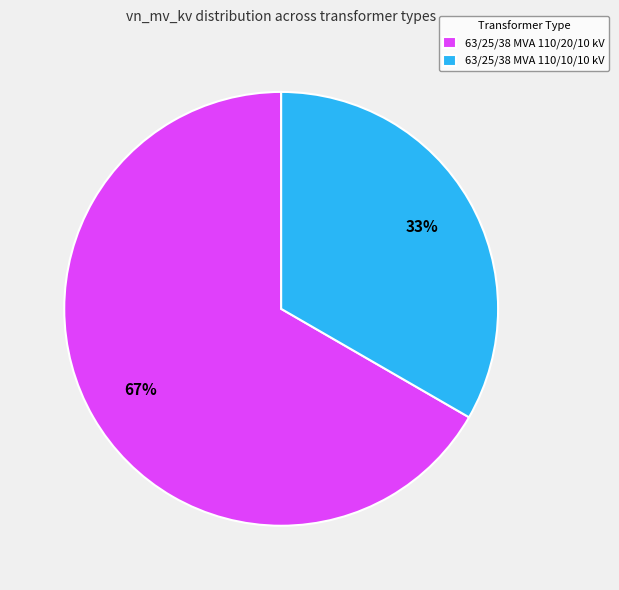

To the nearest percent, what is the combined percentage of 63/25/38 MVA 110/10/10 kV and 63/25/38 MVA 110/20/10 kV?

100%